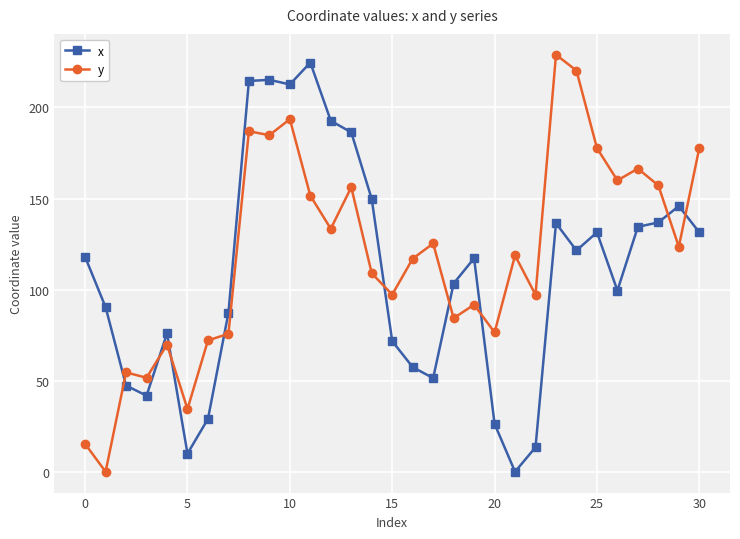

True or false: x has more than 2 interior local peaks.

True